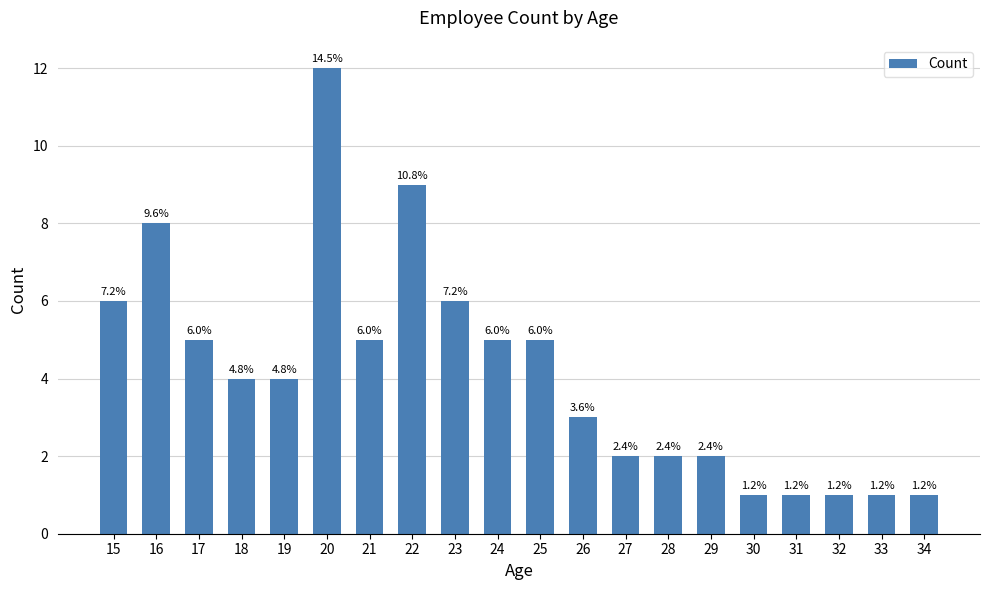

Are the bars horizontal?

No